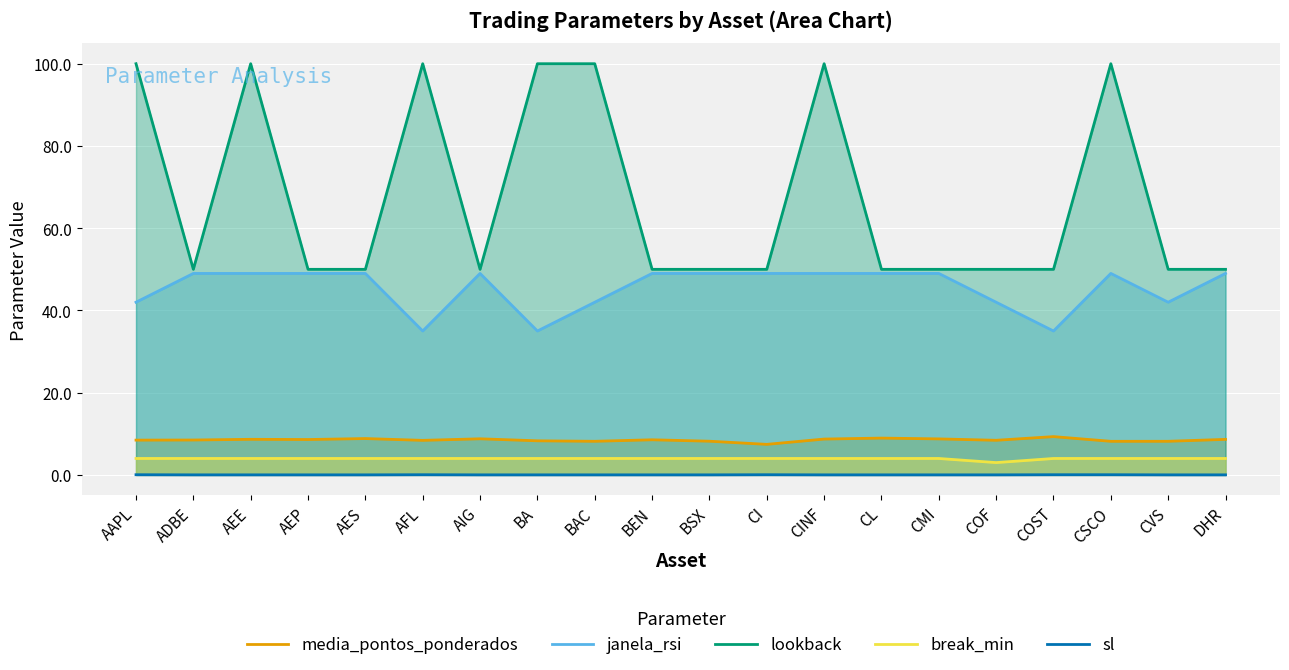

Which series has the largest total across all categories?

lookback